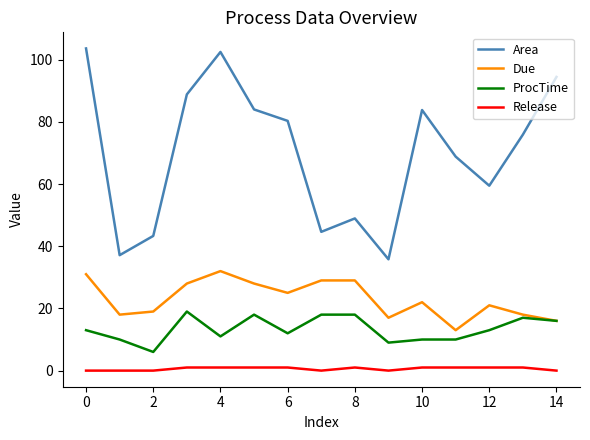

True or false: Area and ProcTime intersect in this chart.

False